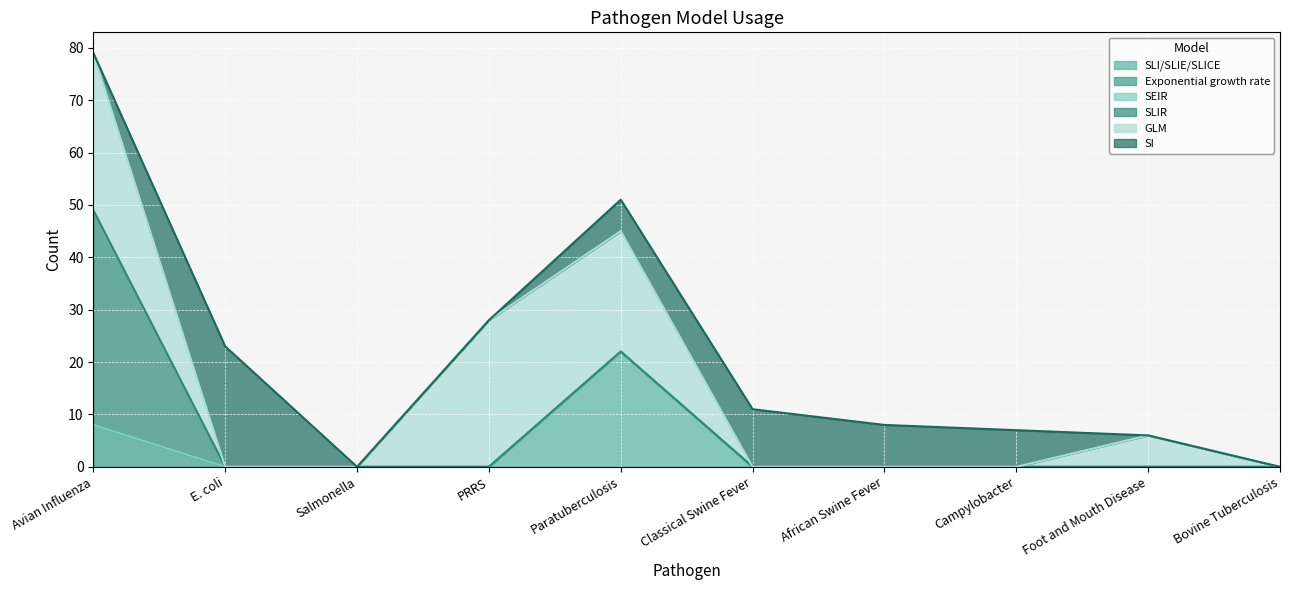

What is the total value across all series at Foot and Mouth Disease?

6